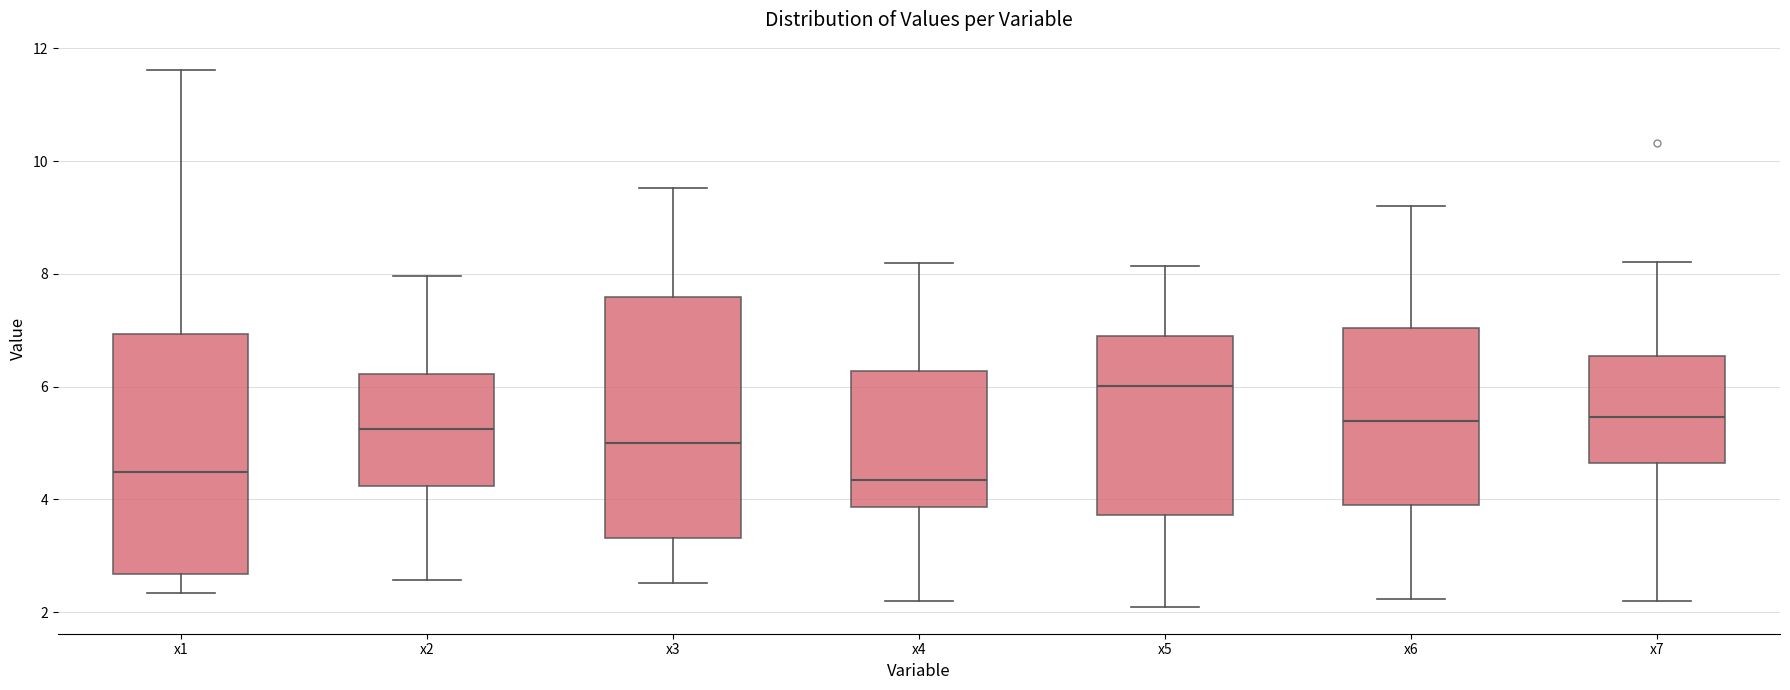

Which box's median line is the highest?

x5